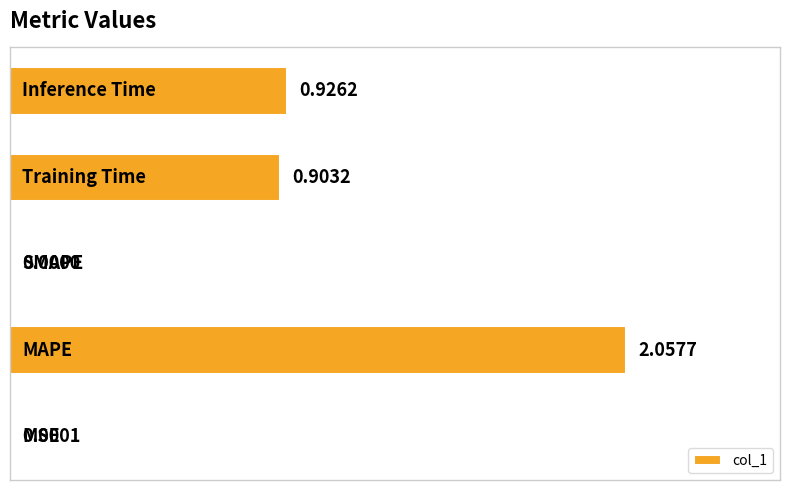

What is the average value?

0.8